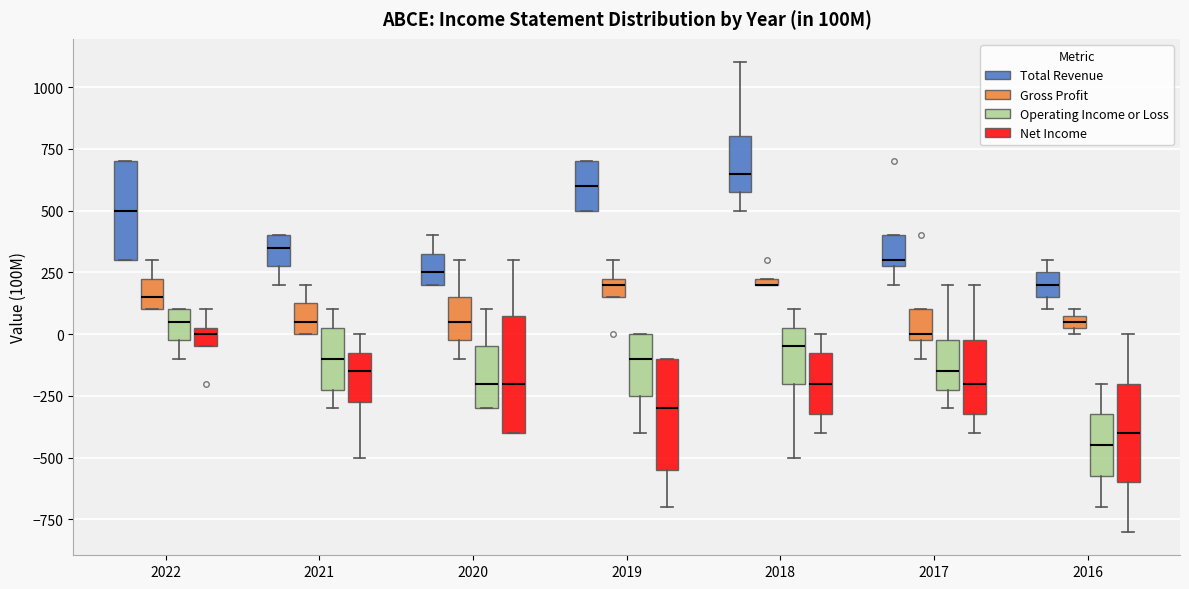

Where does the median line of the box for 2022 (Net Income) sit on the y-axis? The values are not printed on the chart, so give them approximately, as read against the axis.

0